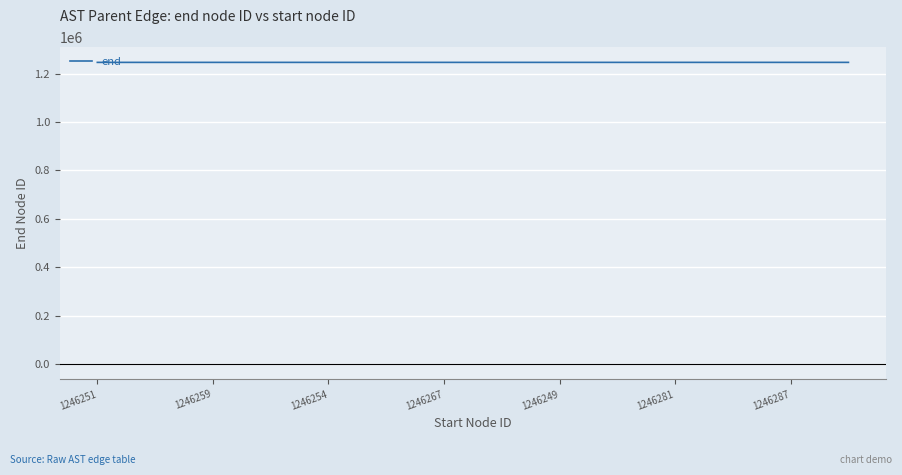

What is the minimum value shown in the chart?

1246249